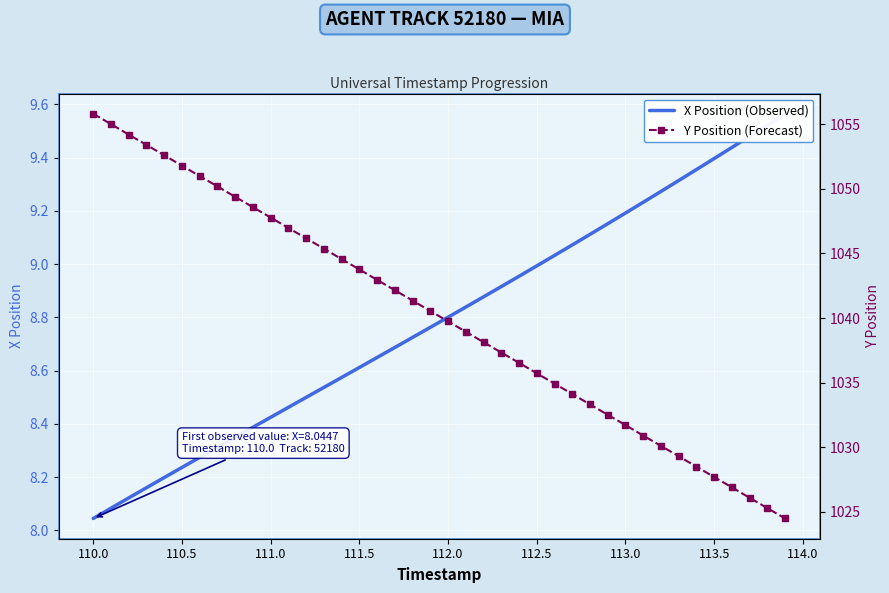

How many lines are shown in the chart?

2